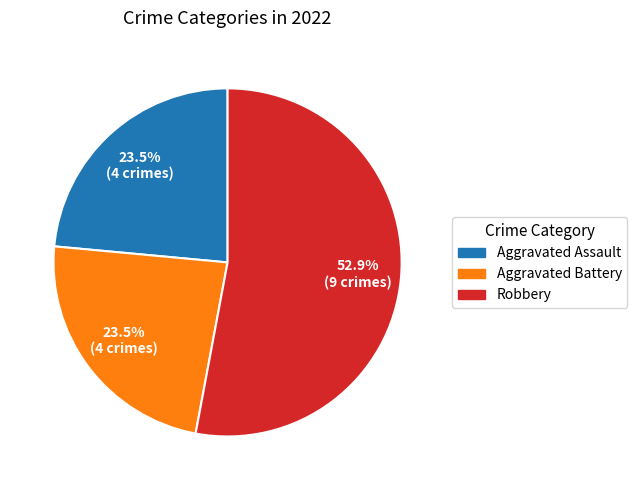

Approximately how many times larger is the value at Aggravated Battery compared to Aggravated Assault?

1.0